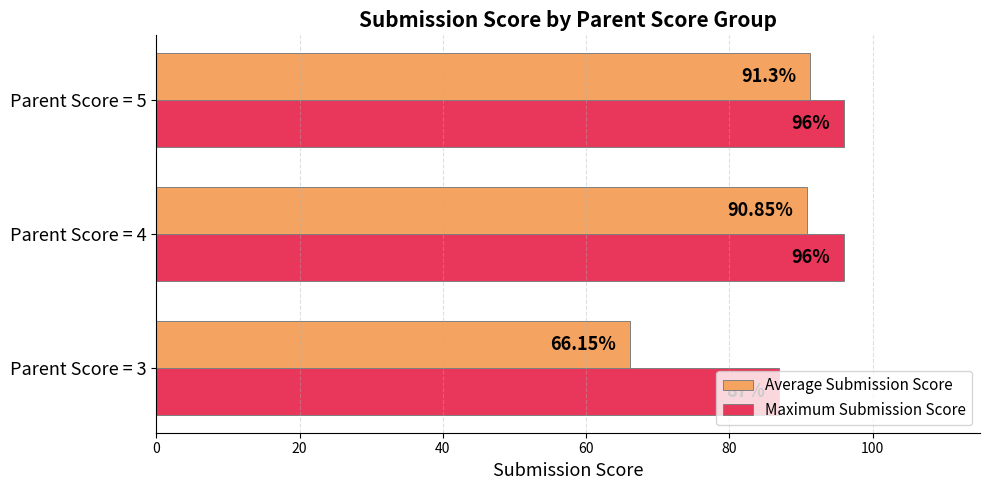

Is the value of Maximum Submission Score at Parent Score = 3 greater than the value of Average Submission Score at Parent Score = 3?

Yes